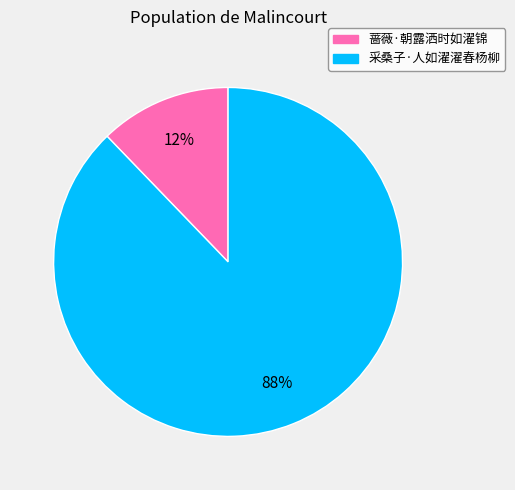

Is it true that 采桑子·人如濯濯春杨柳 is 82% of the pie?

False